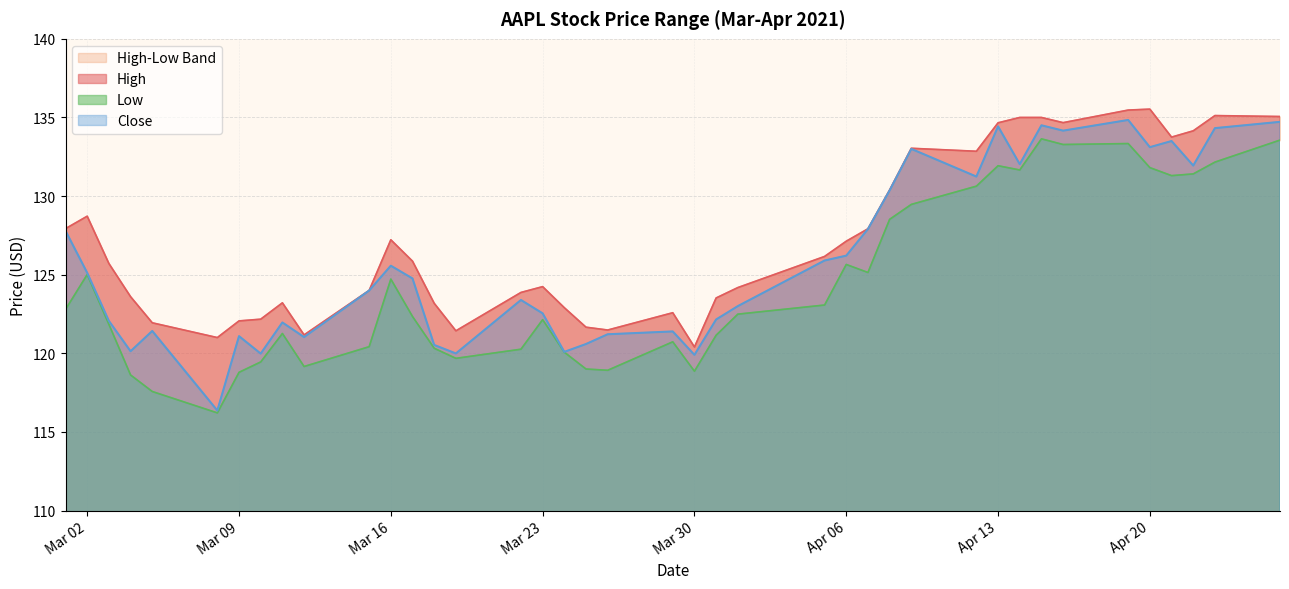

True or false: Low and High cross at least once.

False